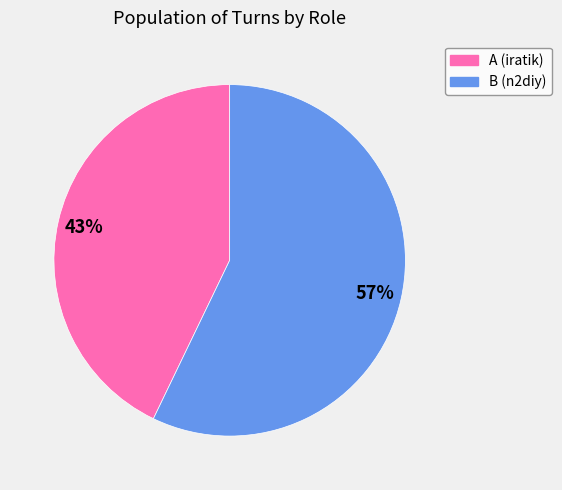

Which slice is the largest?

B (n2diy)